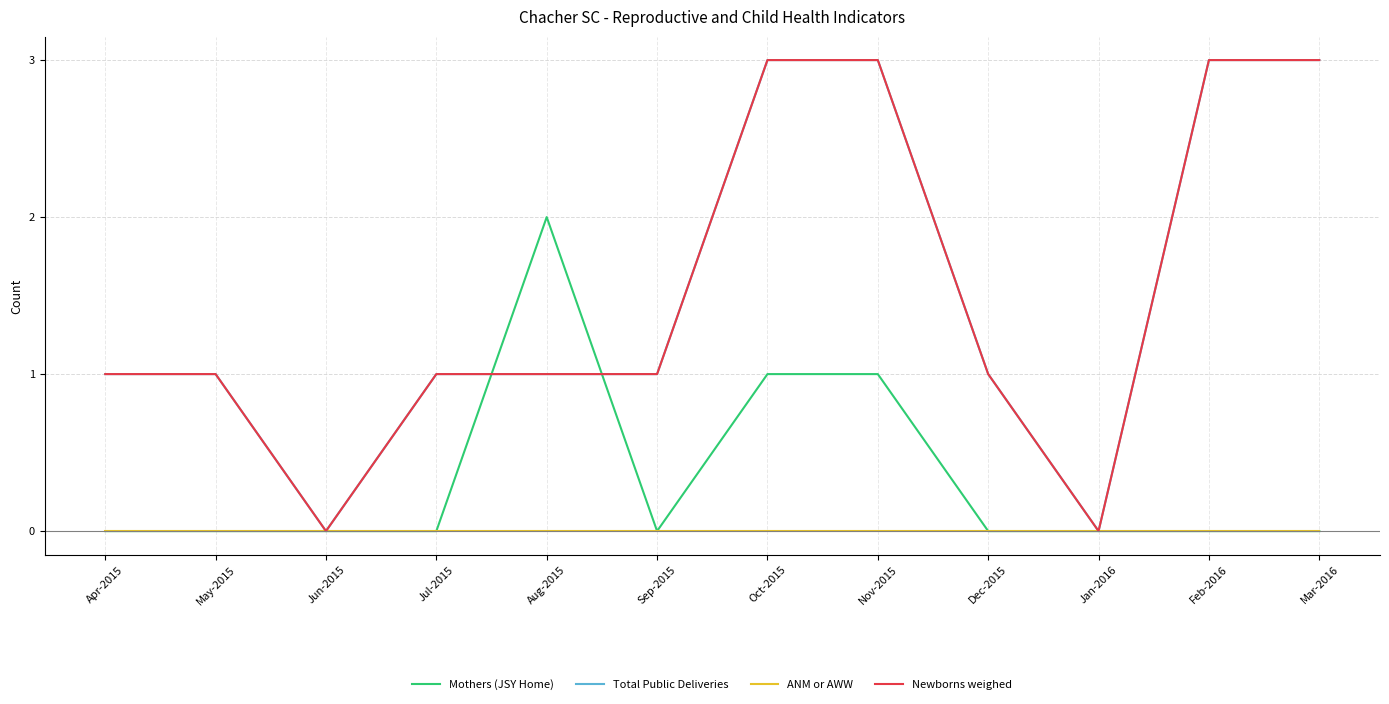

Does the chart display data point markers on the line(s)?

No